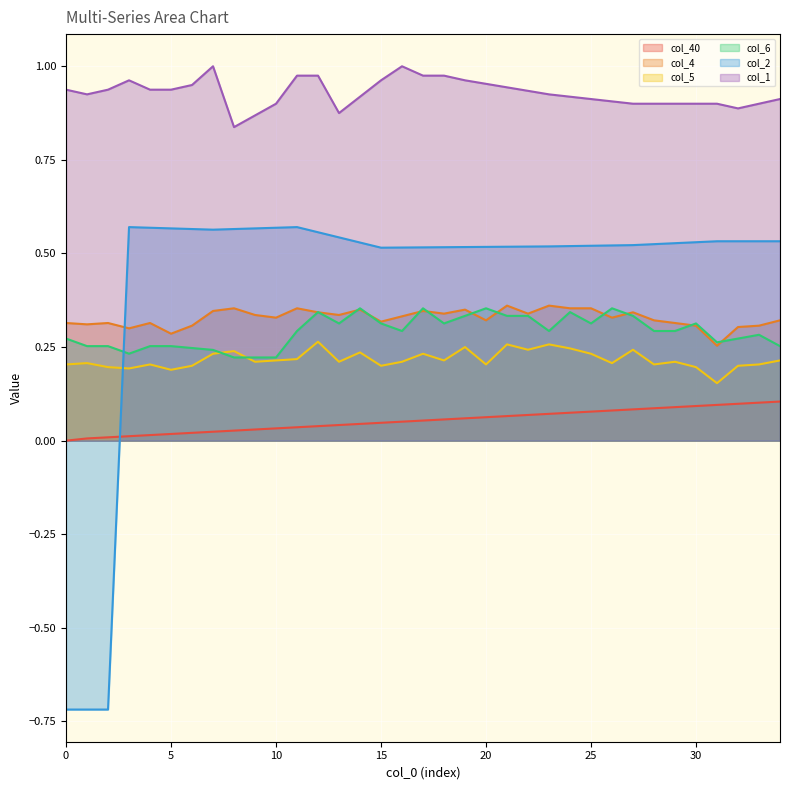

What is the average value of the col_4 series?

0.3